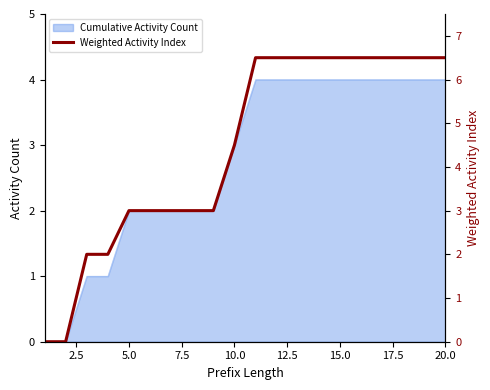

What is the highest value of the Cumulative Activity Count series?

4